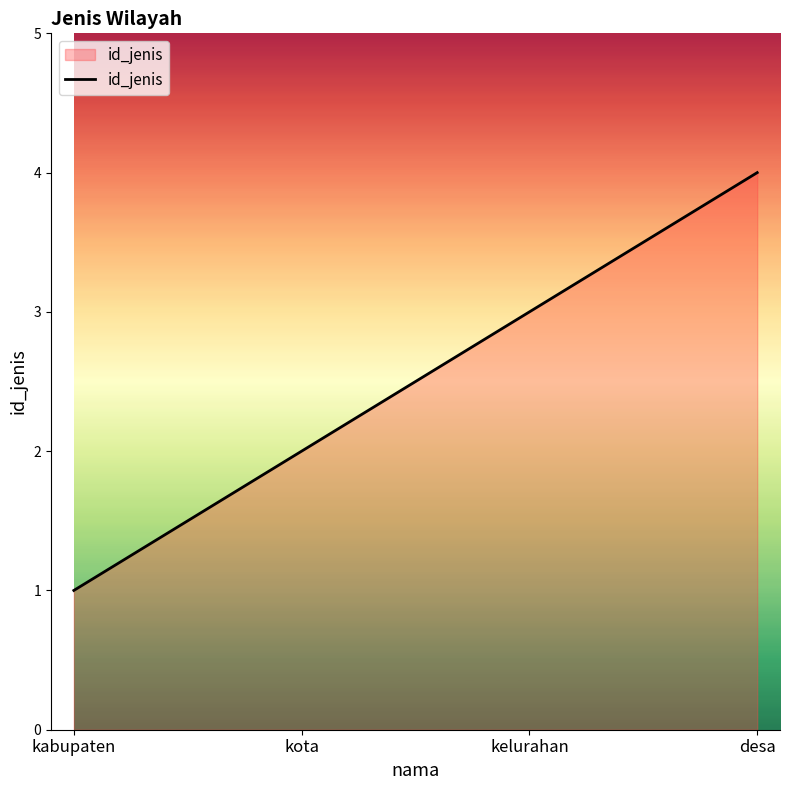

Approximately how many times larger is the value at kelurahan compared to kabupaten?

3.0